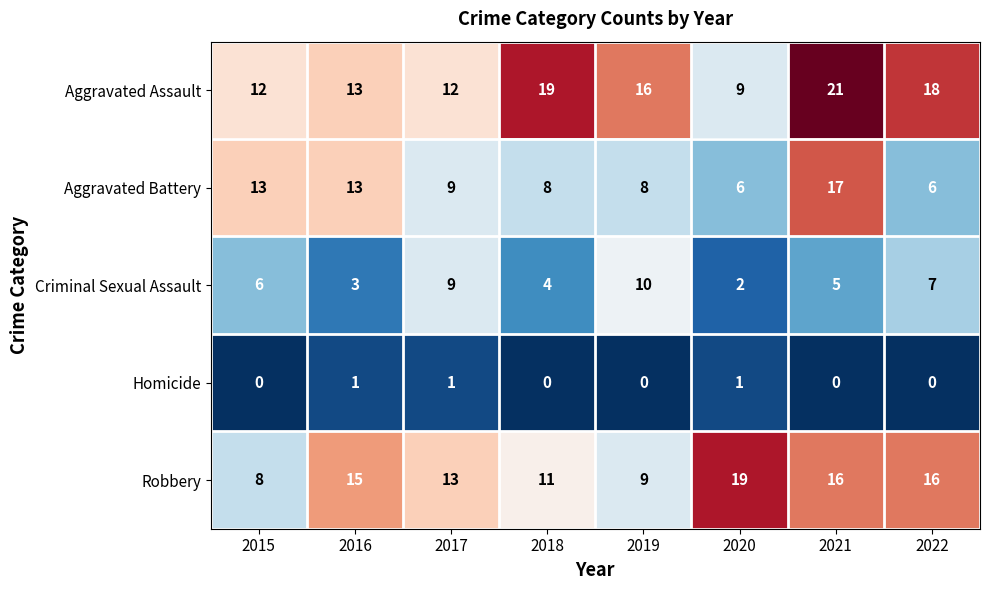

Is the value of Robbery at 2015 greater than the value of Aggravated Assault at 2019?

No